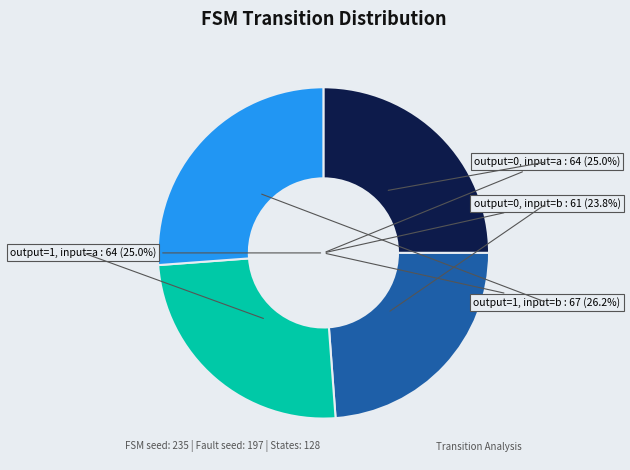

What percentage is NOT represented by output_symbol=1, input=a?

75.0%